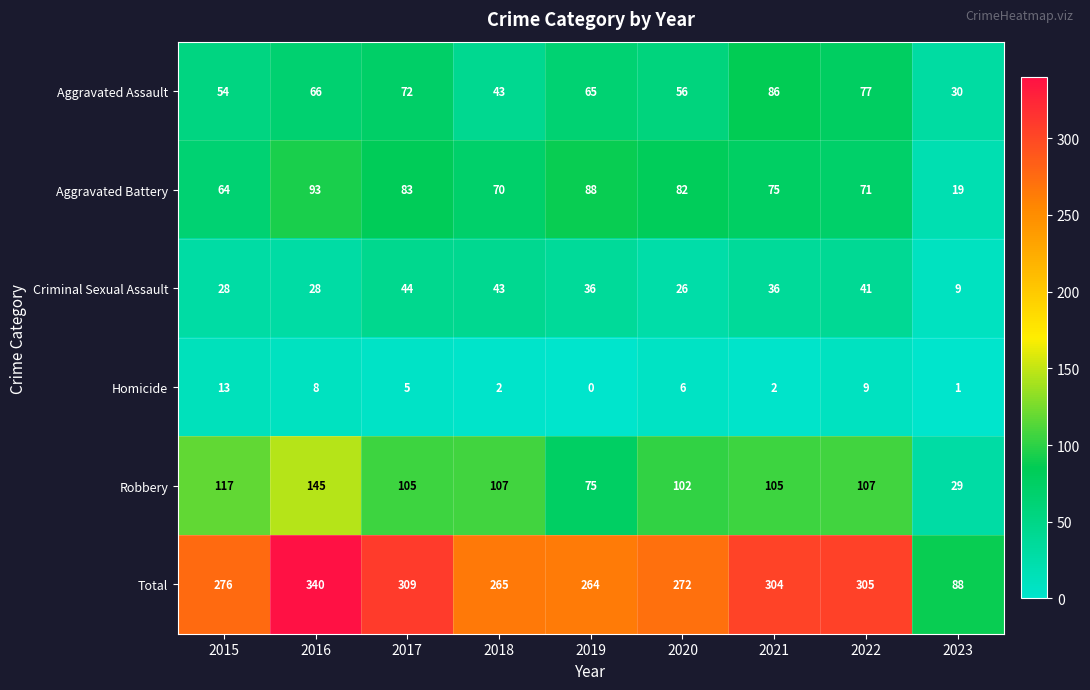

How many categories are shown in the chart?

9